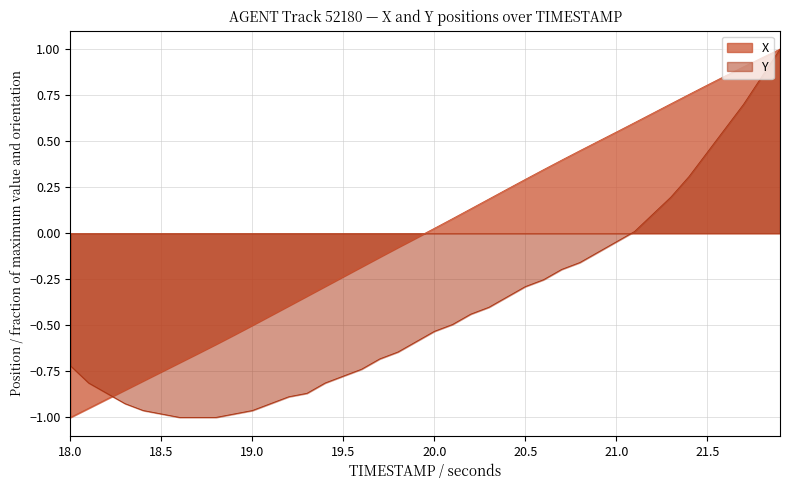

What is the lowest value of the X series?

-1.0